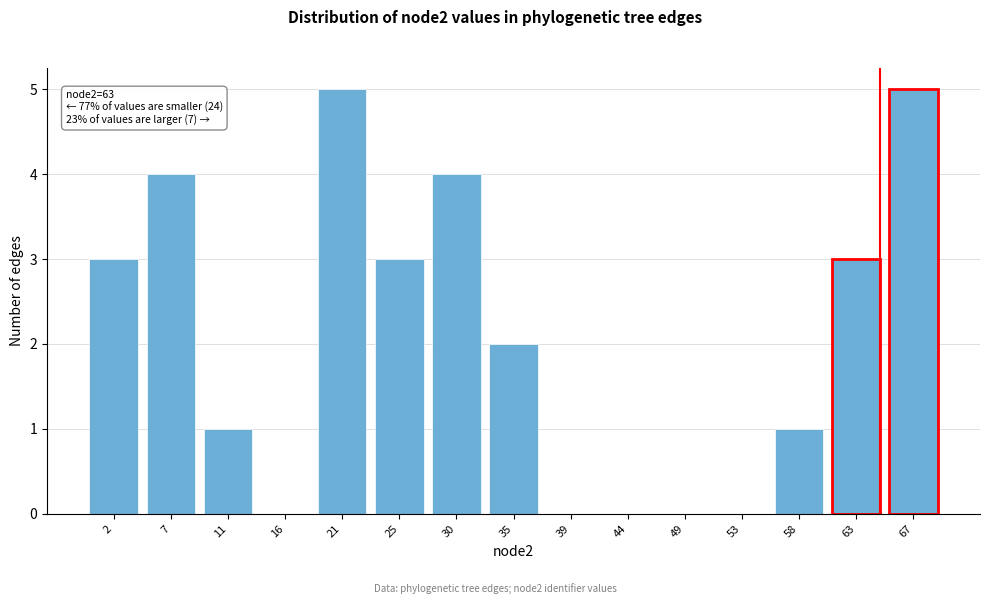

What is the greatest value displayed?

5